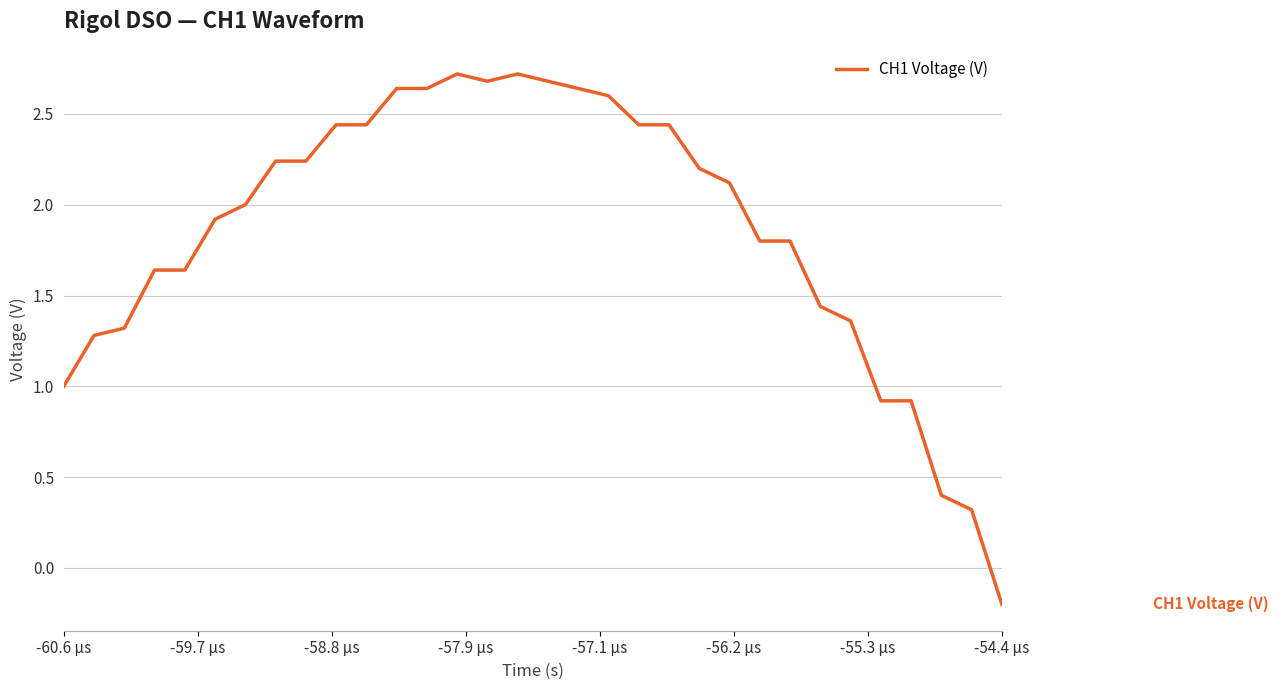

What is the difference between the maximum and minimum values?

2.9